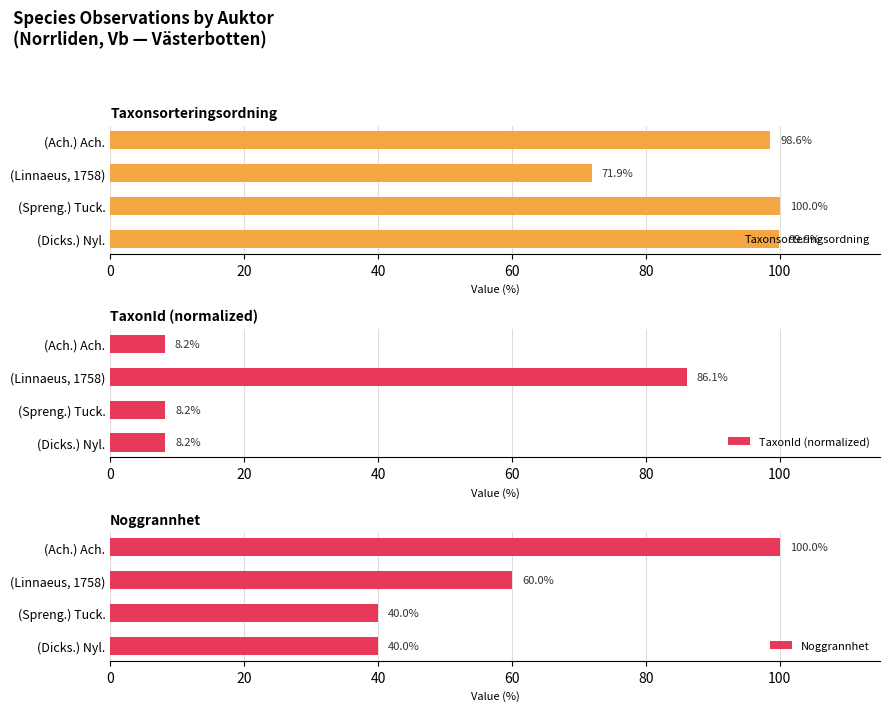

What is the value of the Noggrannhet bar at the 1st from the left?

100.0